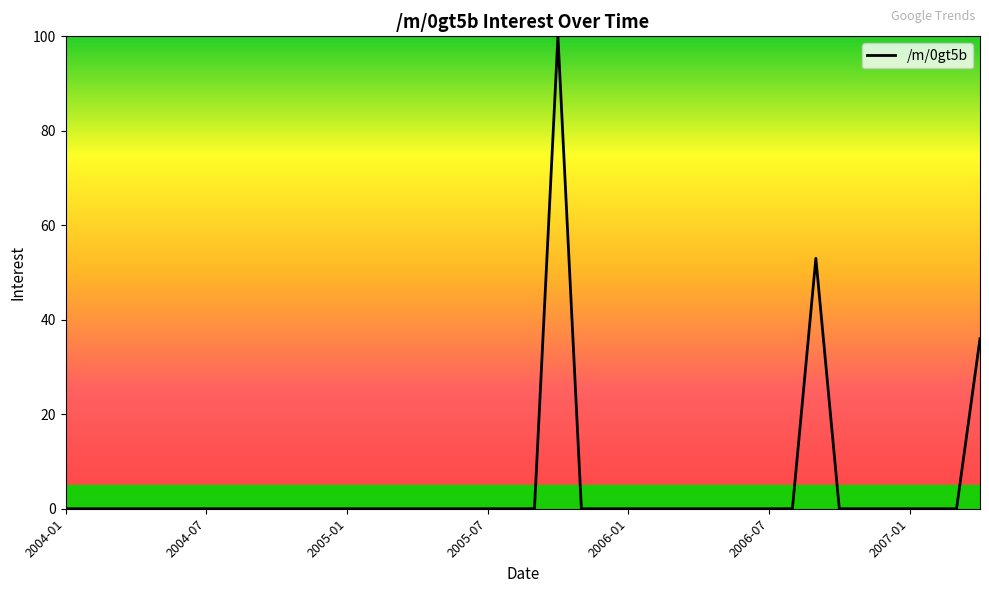

What is the greatest value displayed?

100